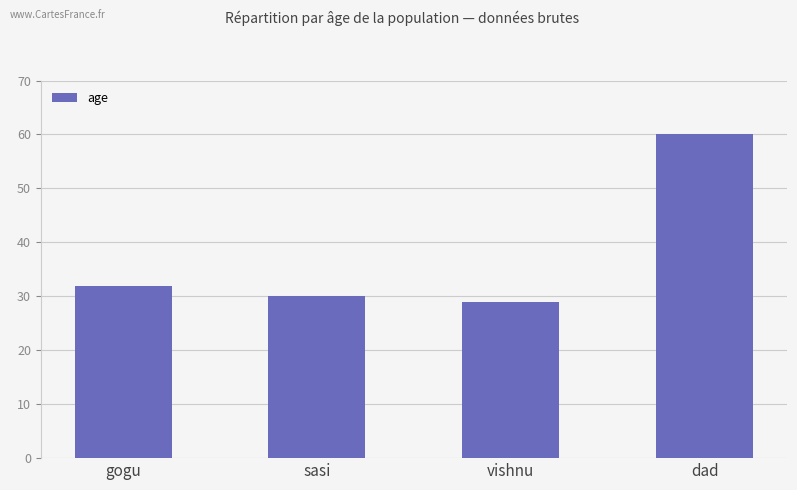

Reading left to right, extract all data points from this chart.

gogu=32	sasi=30	vishnu=29	dad=60